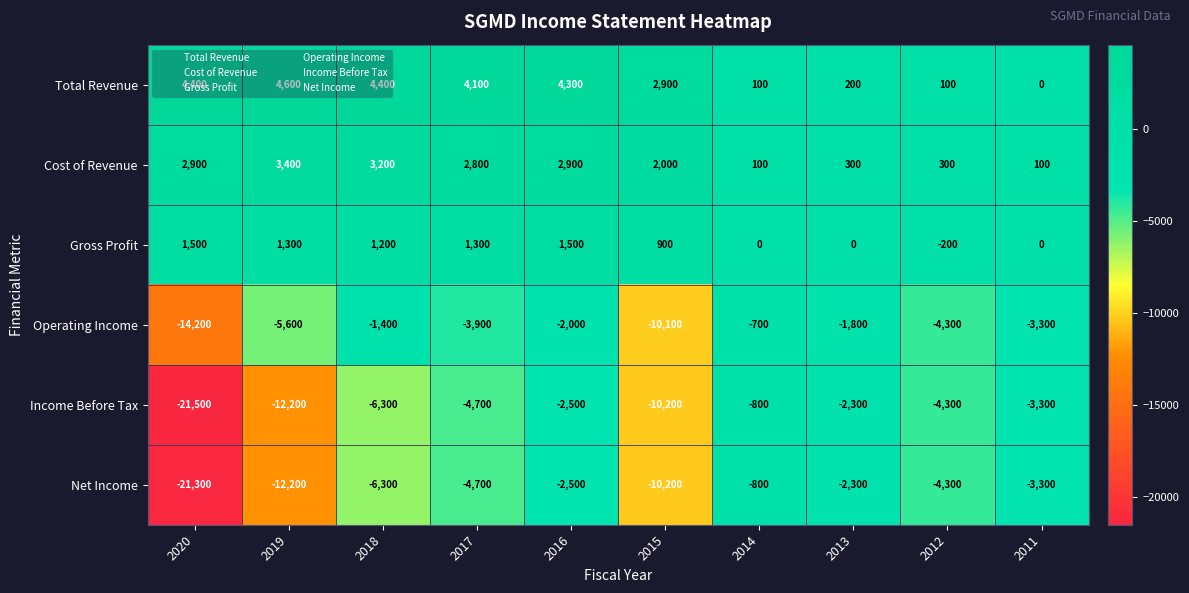

Is it true that Total Revenue equals 2997 at 2019?

False